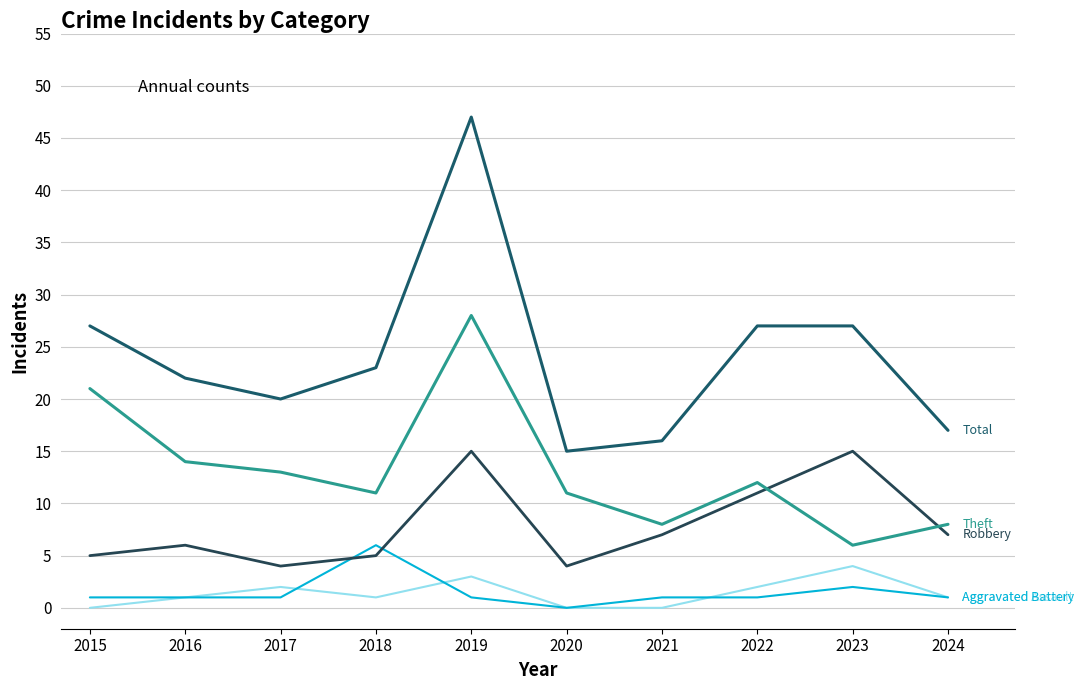

Does the chart display data point markers on the line(s)?

No